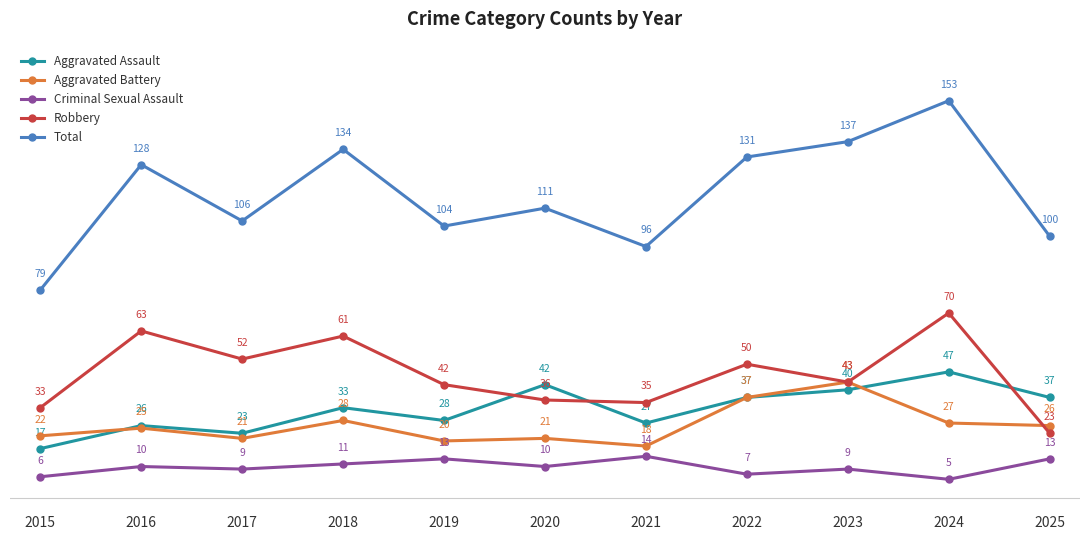

What is the value of the Robbery point at the 8th from the left?

50